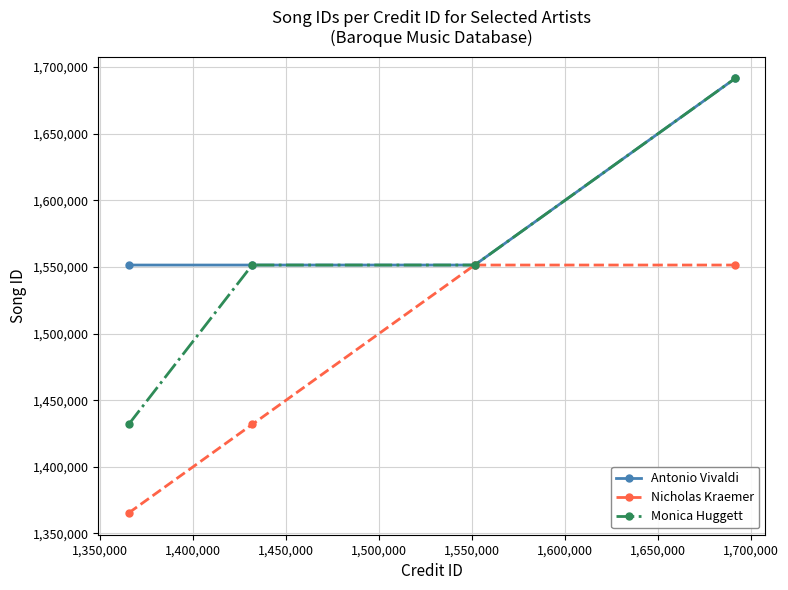

Reading left to right, transcribe all the data shown in this chart.

Antonio Vivaldi: 1551407	1551407	1551407	1691415
Nicholas Kraemer: 1365330	1431751	1551407	1551407
Monica Huggett: 1431751	1551407	1551407	1691415